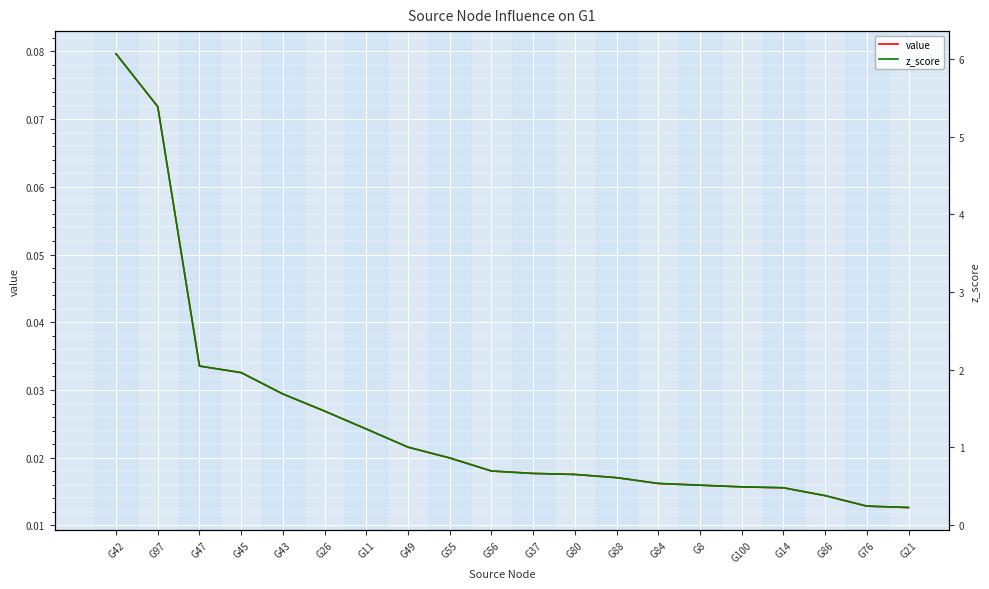

What is the average value of the z_score series?

1.4